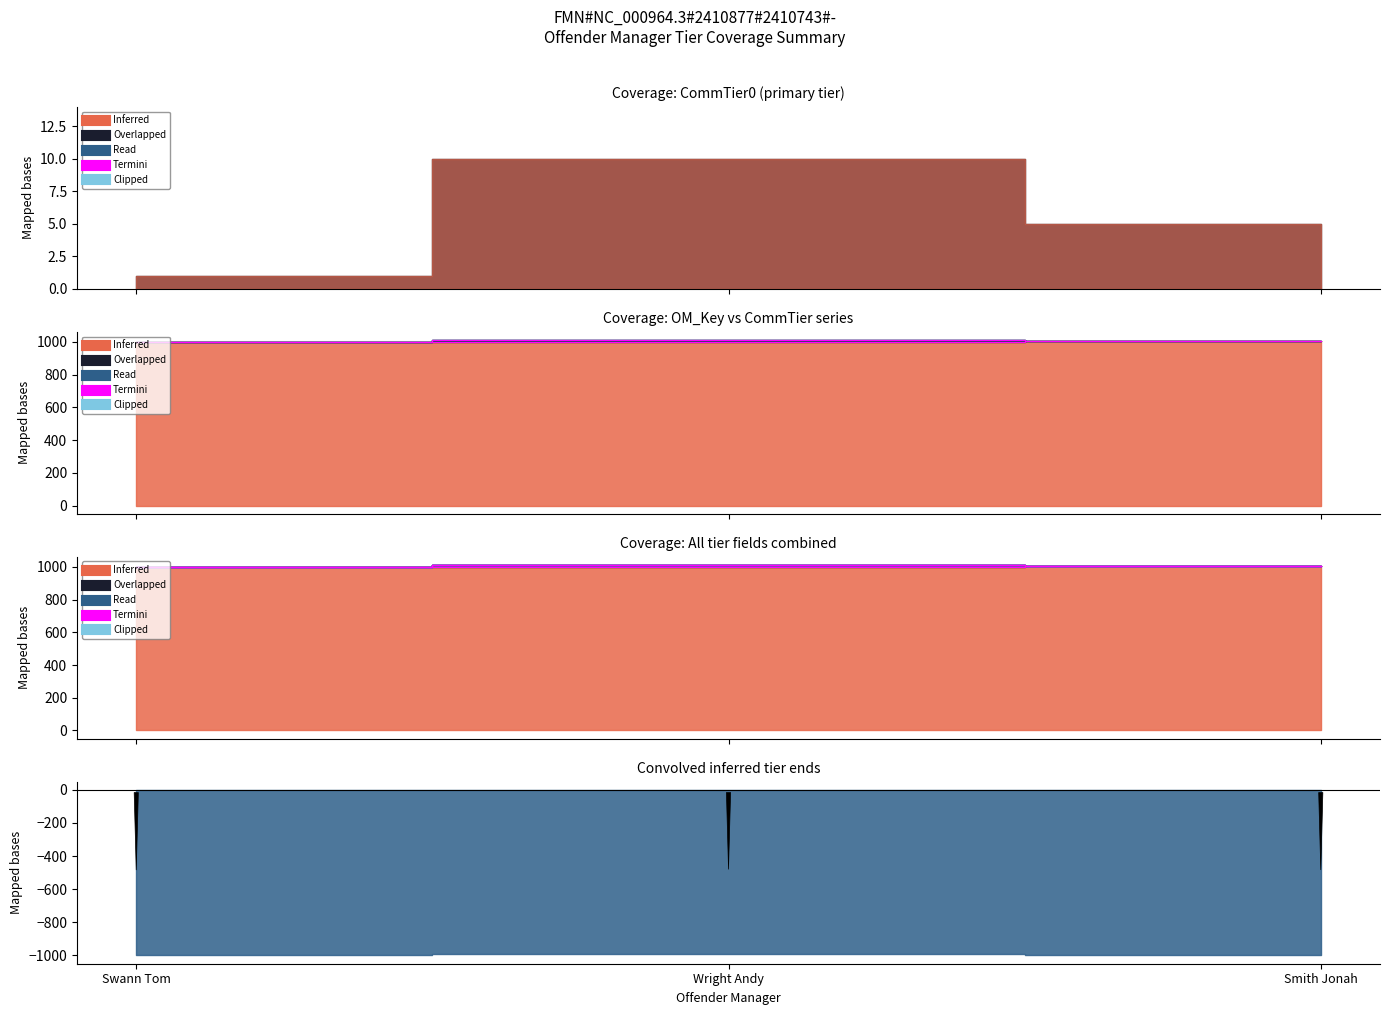

At which label does CommTier reach its minimum?

Swann Tom